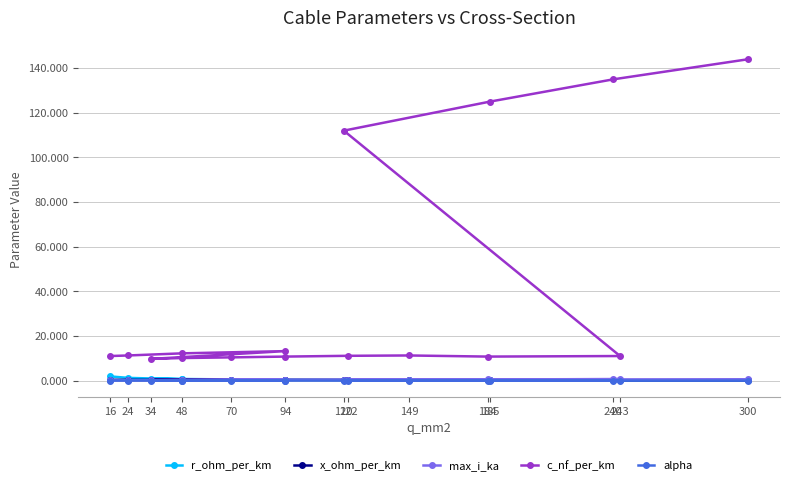

At which label does alpha reach its minimum?

120